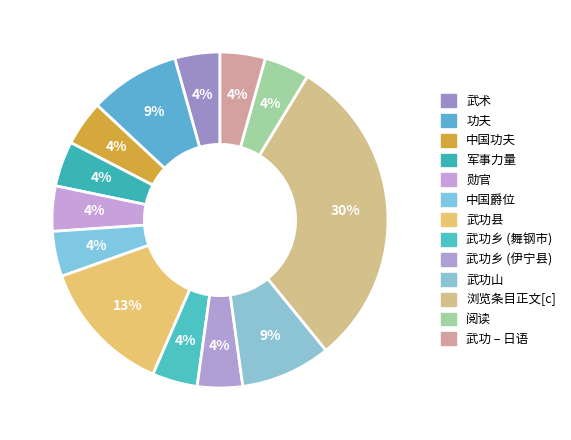

What percentage is the 武功 – 日语 slice, to the nearest percent?

4%